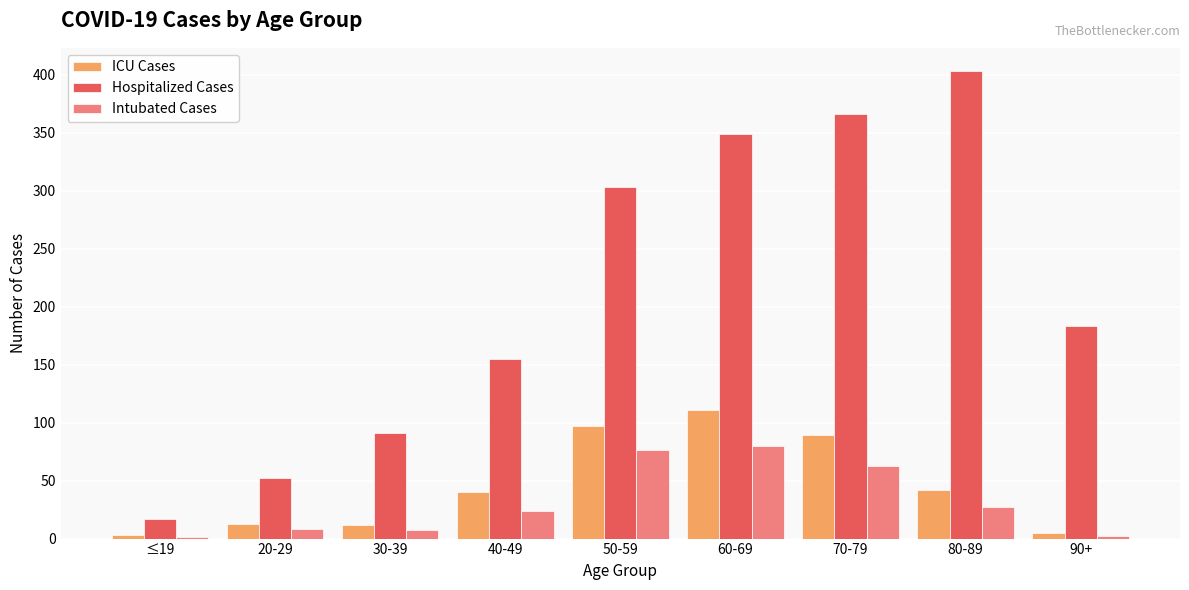

What is the greatest value displayed?

403